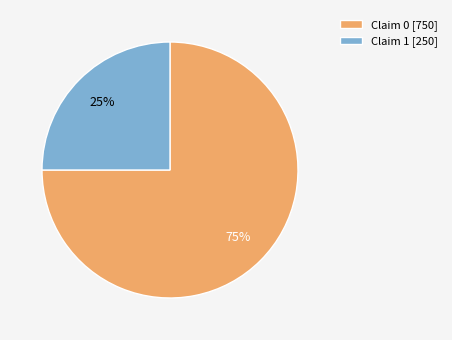

Is it true that Claim 1 [250] is 32% of the pie?

False